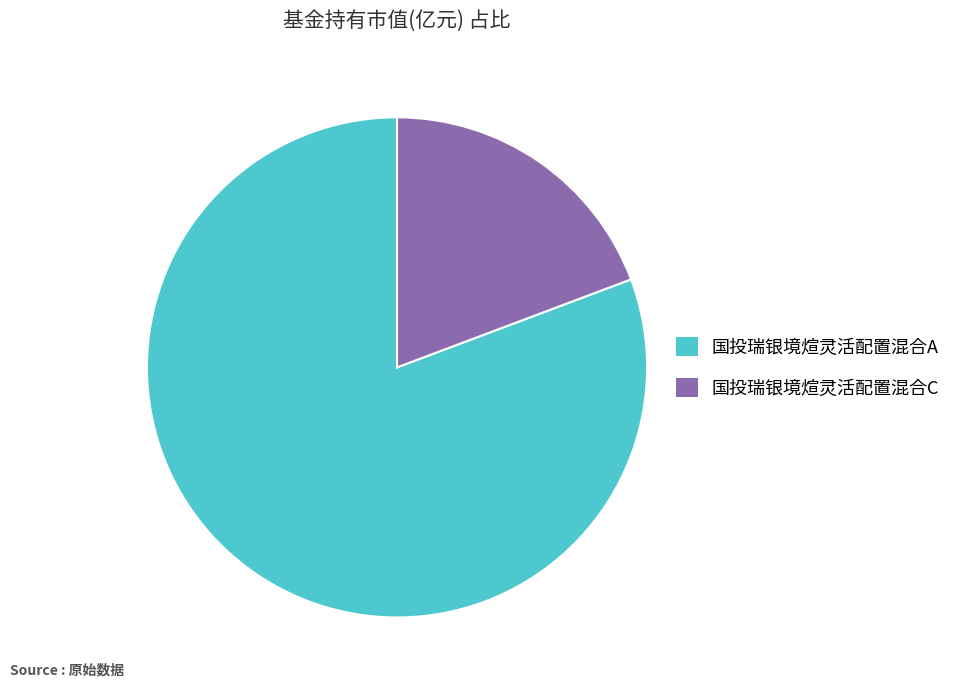

True or false: 国投瑞银境煊灵活配置混合A accounts for 81% of the total.

True